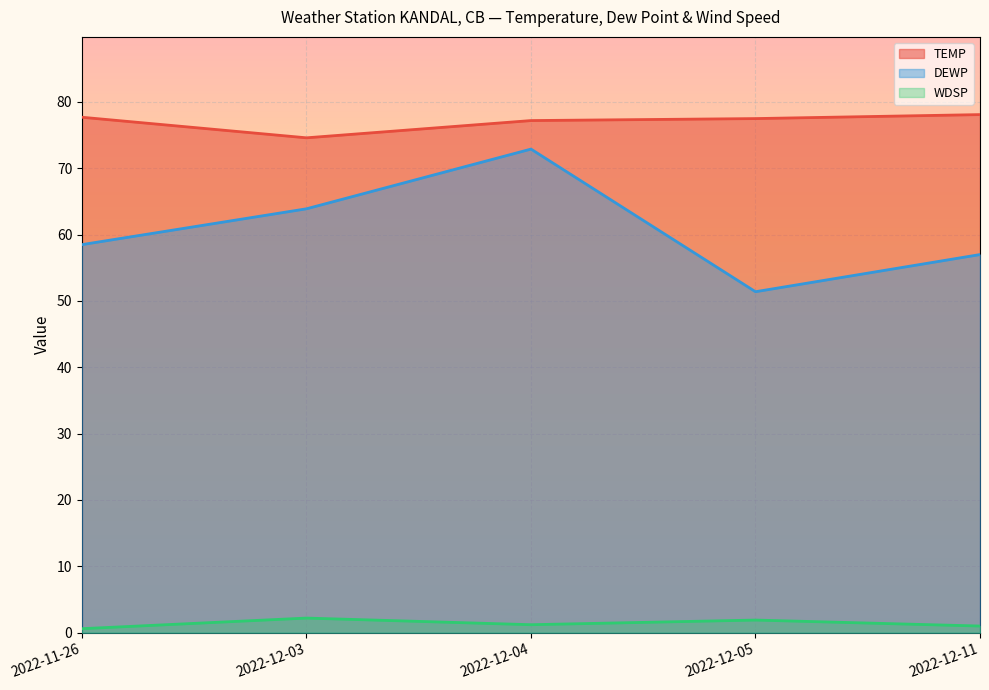

Does the chart display data point markers on the line(s)?

No